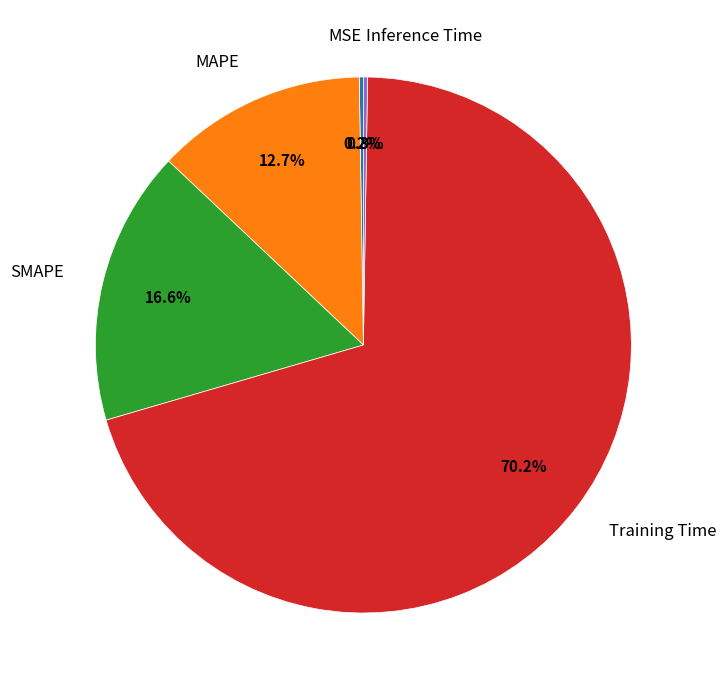

What percentage is NOT represented by MAPE?

87.3%